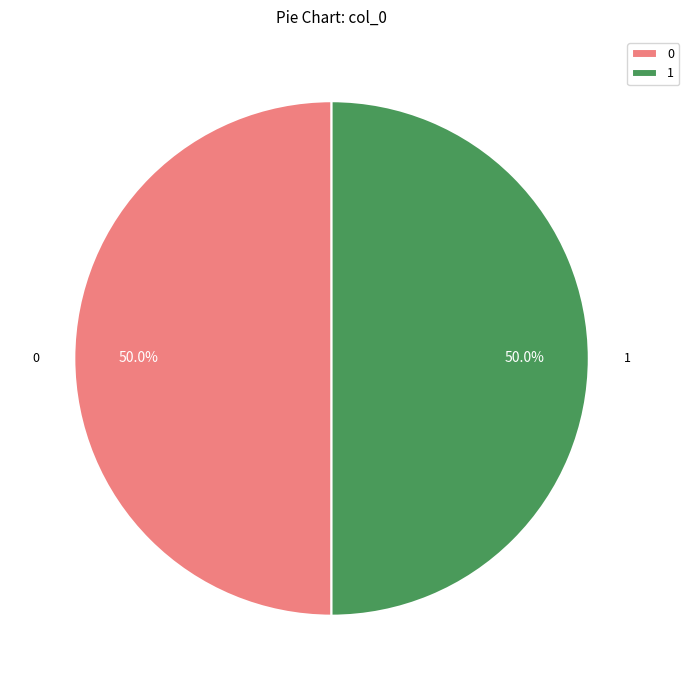

Approximately how many times larger is the value at 1 compared to 0?

1.0